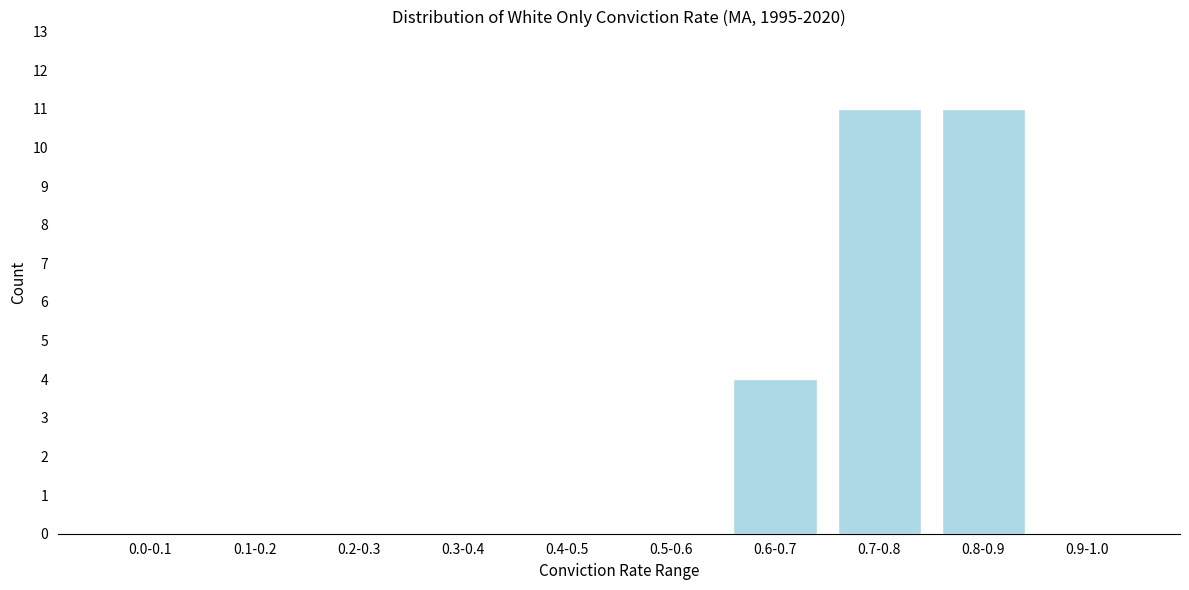

Reading right to left, what are all the values shown in this chart?

0.9-1.0=0	0.8-0.9=11	0.7-0.8=11	0.6-0.7=4	0.5-0.6=0	0.4-0.5=0	0.3-0.4=0	0.2-0.3=0	0.1-0.2=0	0.0-0.1=0